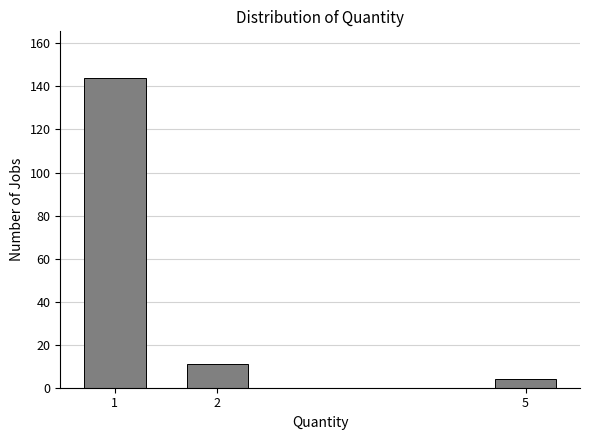

Reading right to left, list all the values displayed in this chart.

5=4	2=11	1=144